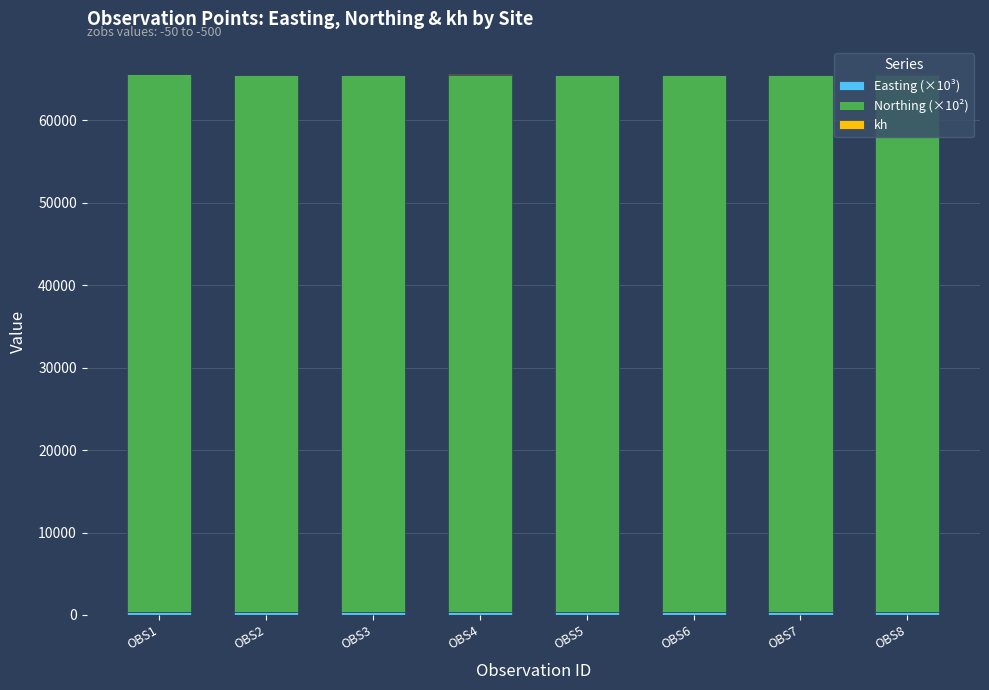

Which category has the highest value in the Easting (×10³) series?

OBS5